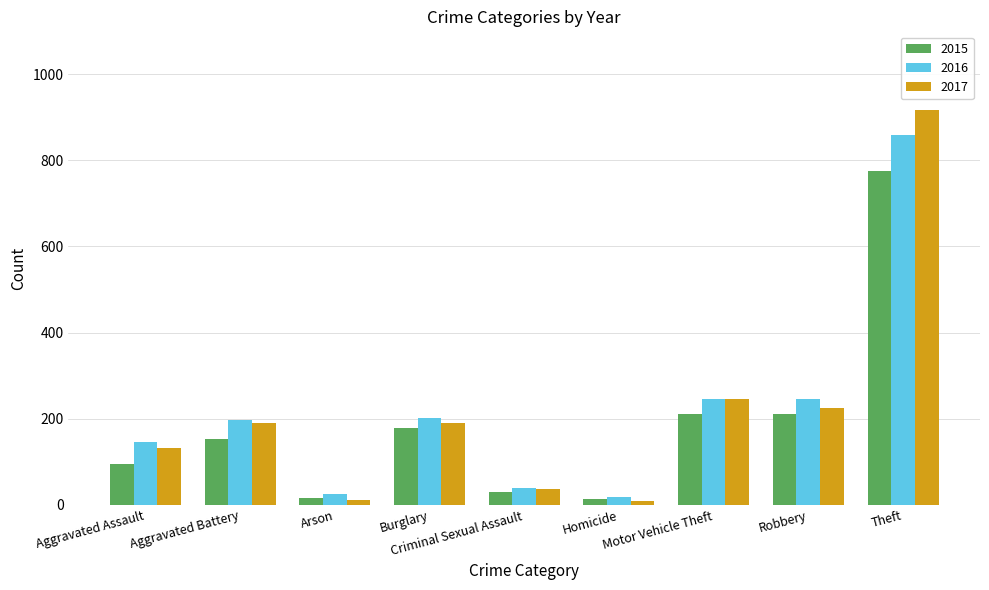

What is the difference between the maximum and second lowest values in the 2015 series?

759